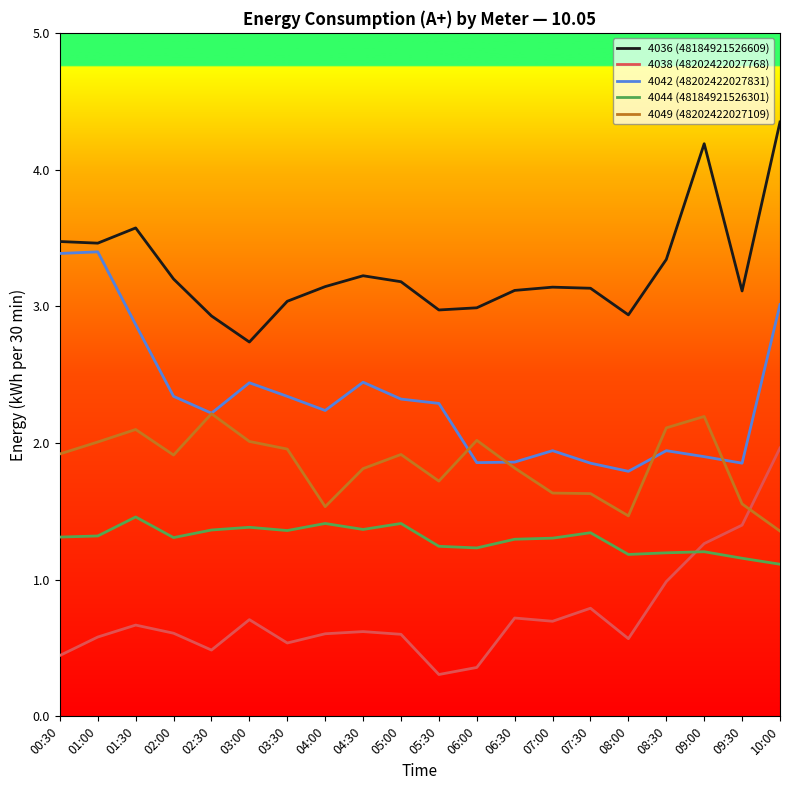

At which label does 4038 (48202422027768) reach its peak?

10:00